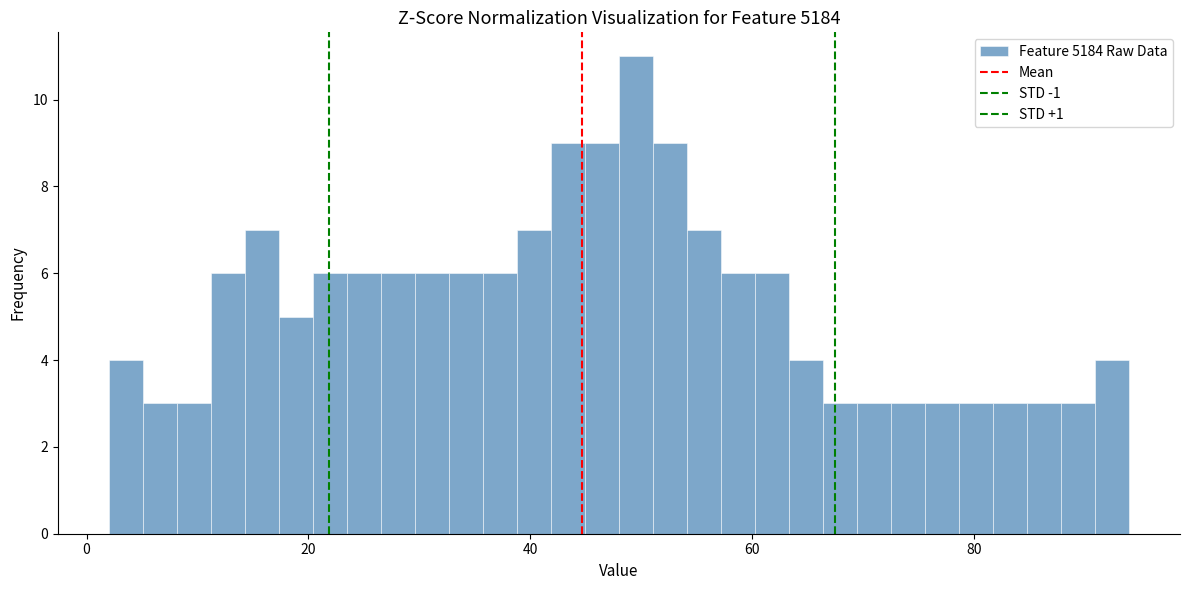

Read against the x-axis, roughly where is the centre of the tallest bar?

50